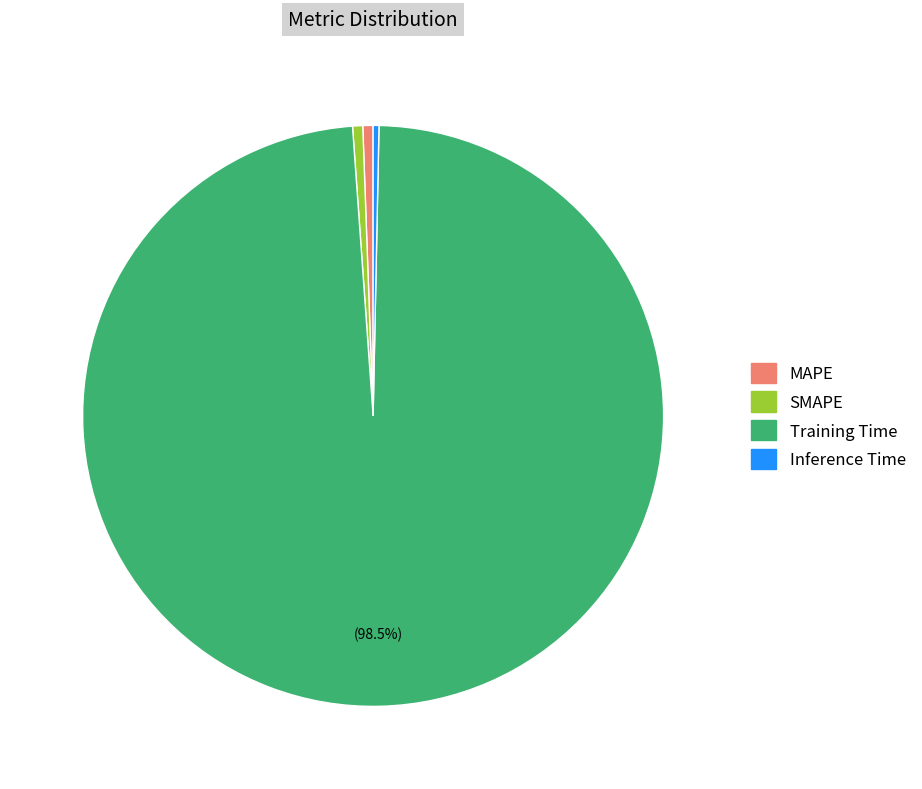

To the nearest percent, what is the difference between the largest and smallest slice percentages?

98%